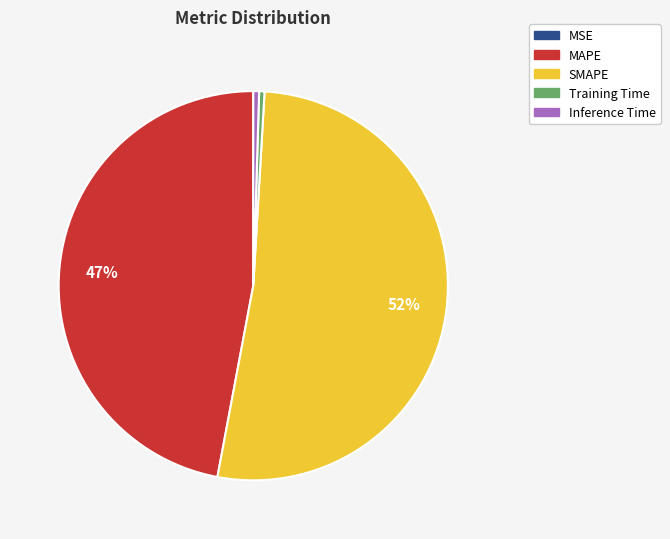

Which has a higher value, Training Time or SMAPE?

SMAPE